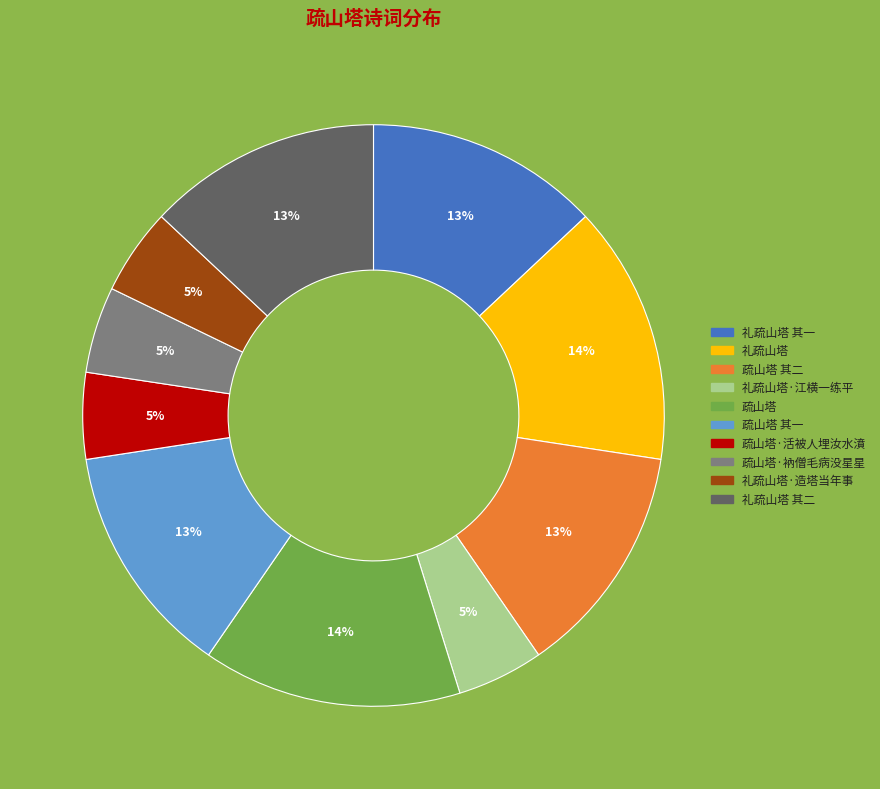

Is there a majority slice in this chart?

No